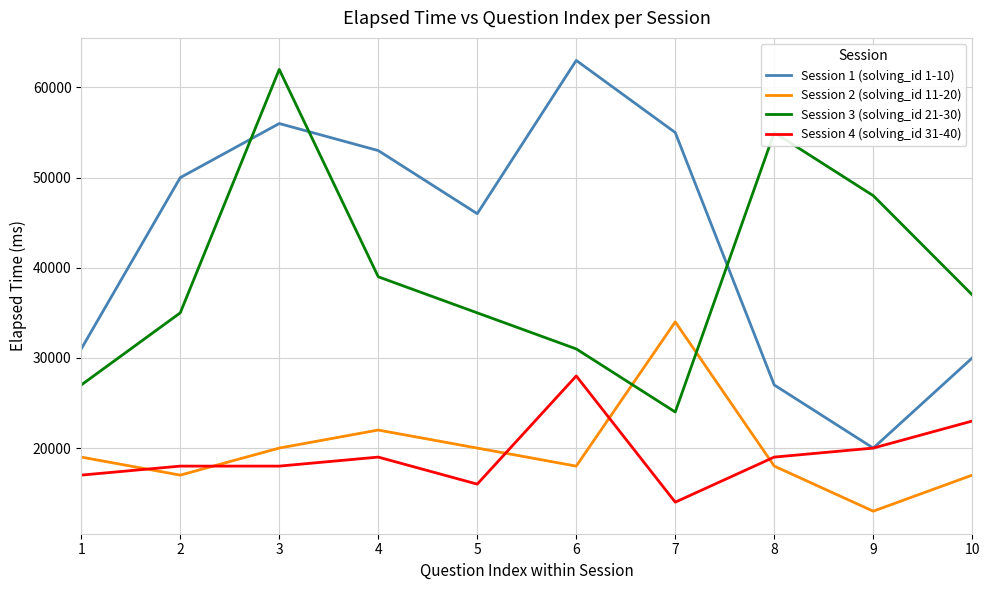

How many values in the Session 3 (solving_id 21-30) series are below 37000?

5